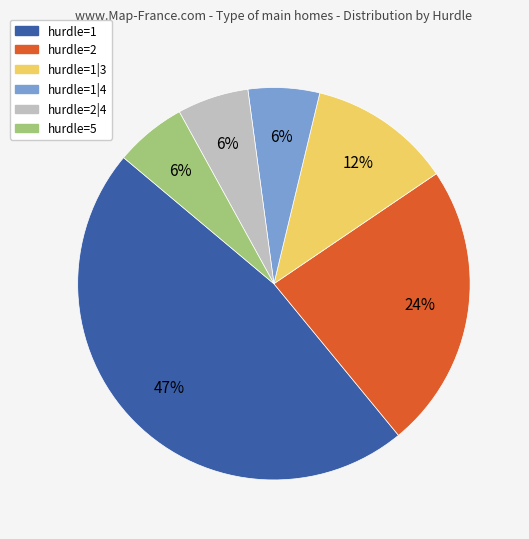

To the nearest percent, what portion does hurdle=1|4 represent?

6%